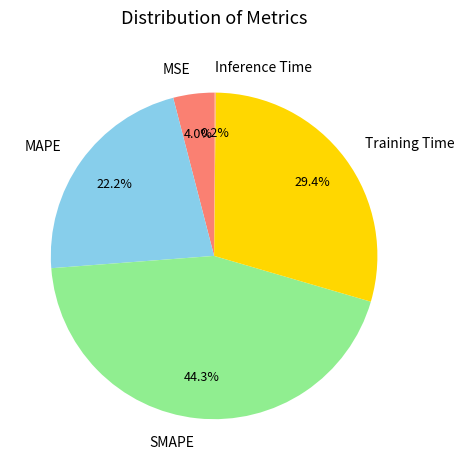

What portion of the pie excludes SMAPE?

55.7%